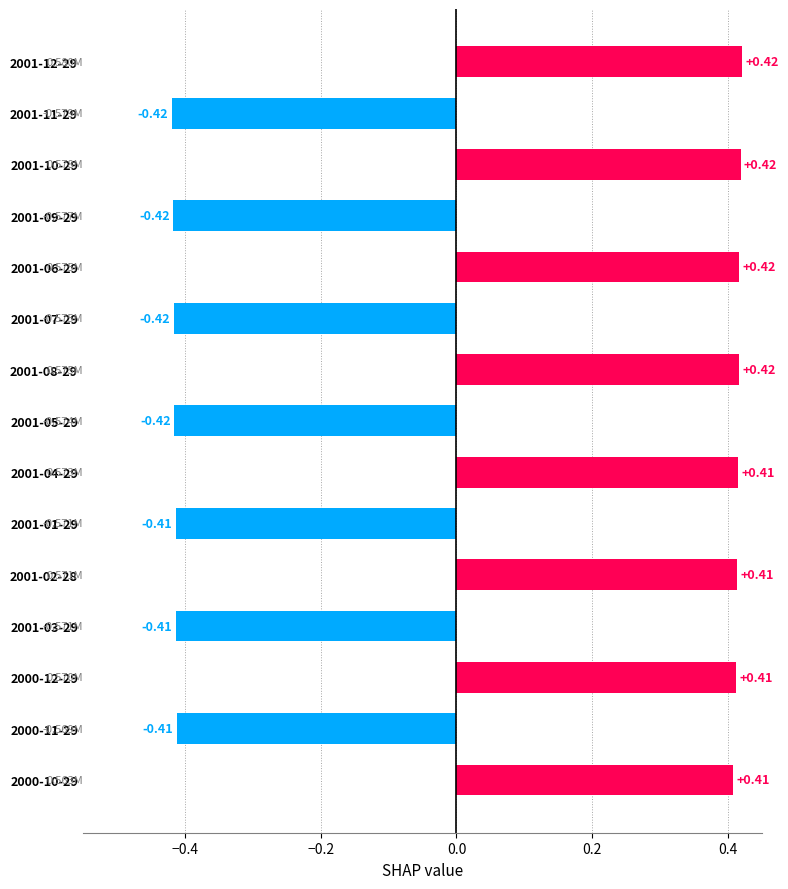

Does the chart contain any negative values?

Yes